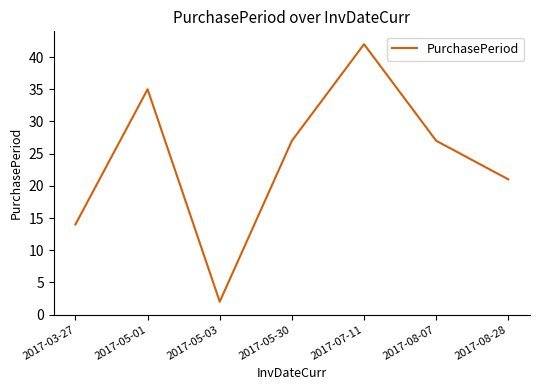

True or false: the data has more than 2 interior local peaks.

False